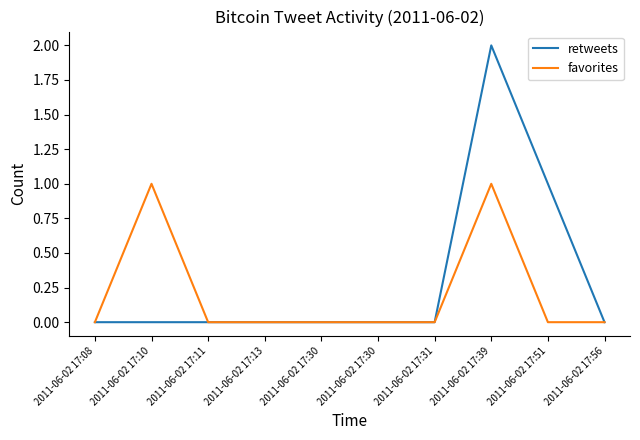

Which series has the largest total across all categories?

retweets